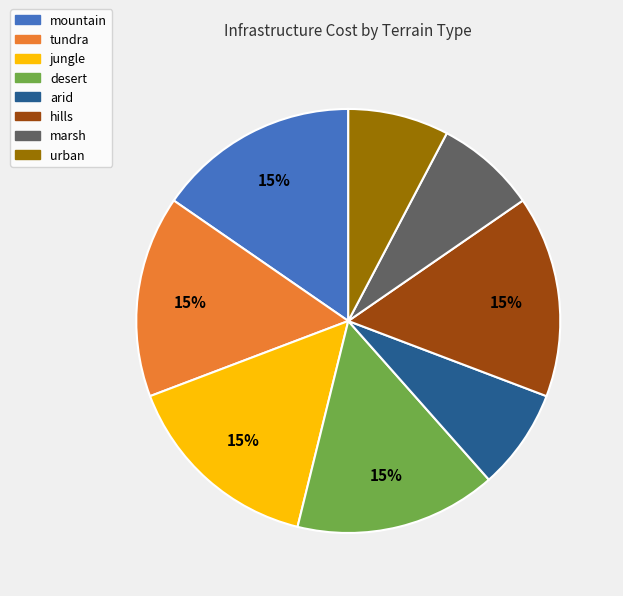

Between arid and jungle, which is larger?

jungle